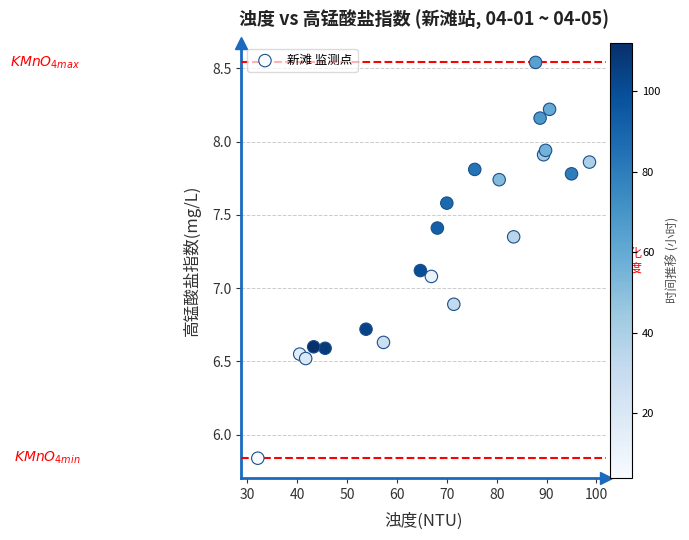

What is the range of X values (max minus min)?

66.5